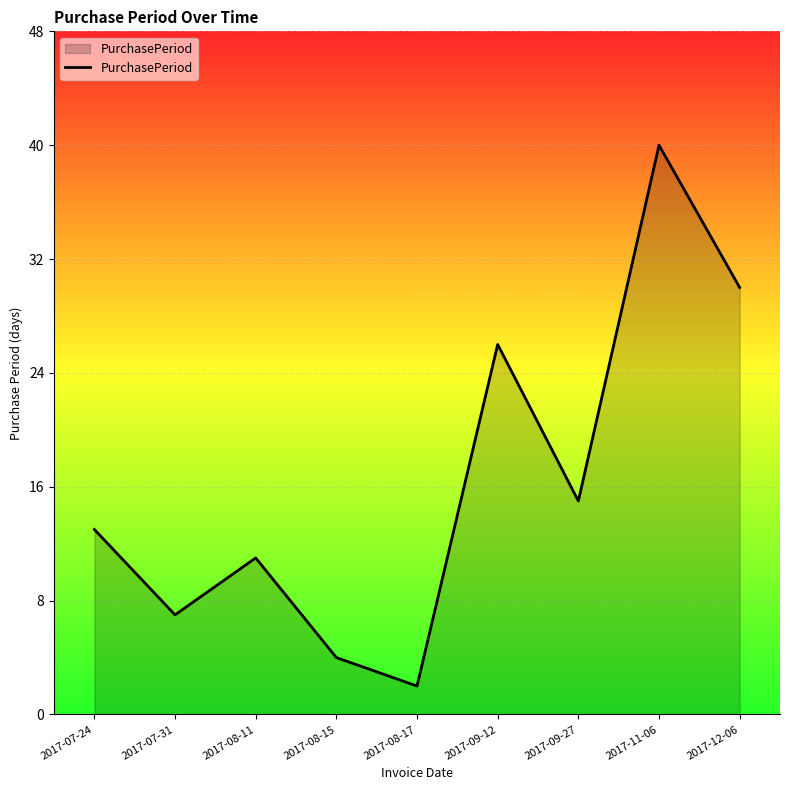

Reading left to right, what are all the values shown in this chart?

13	7	11	4	2	26	15	40	30